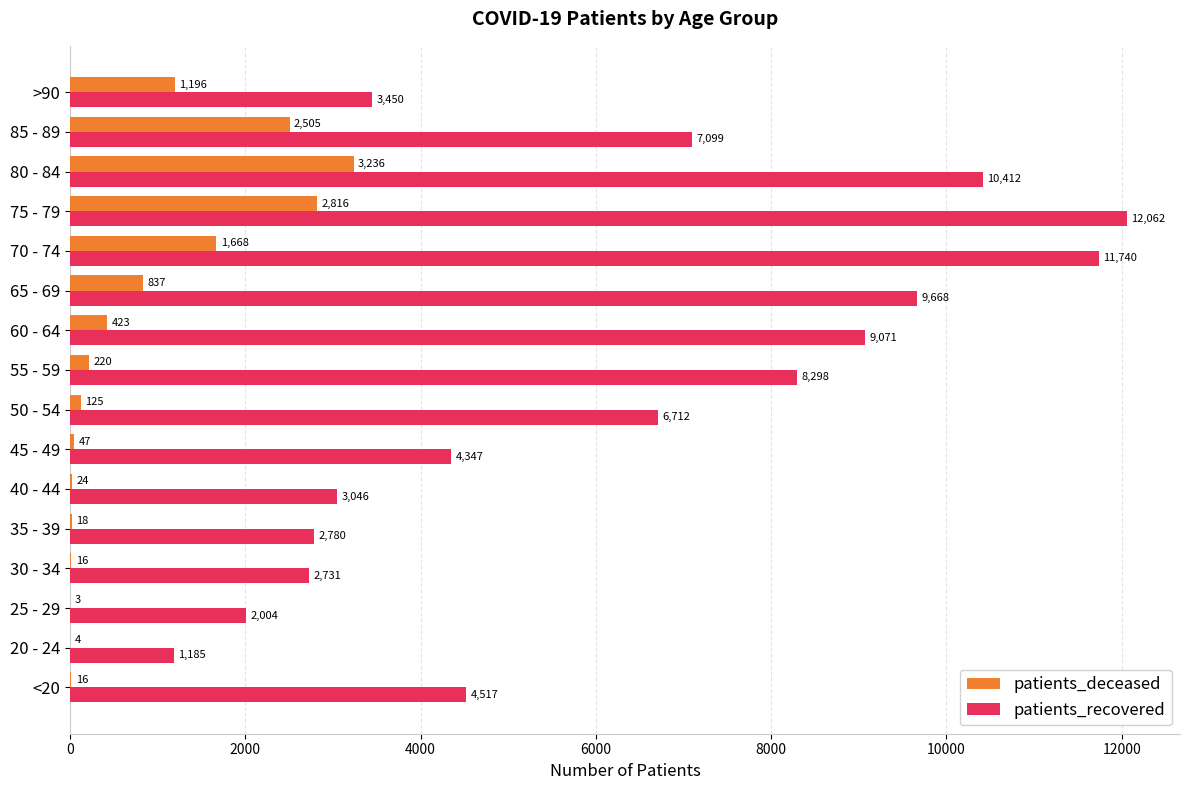

What is the highest value of the patients_deceased series?

3236